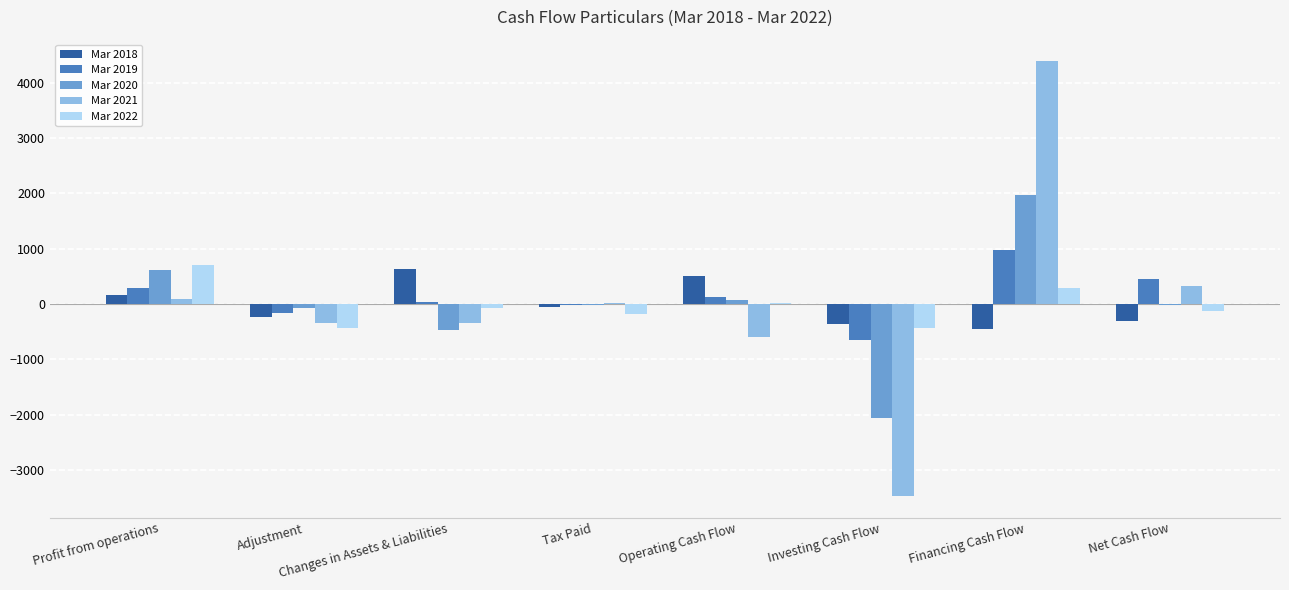

What is the maximum value shown in the chart?

4387.1